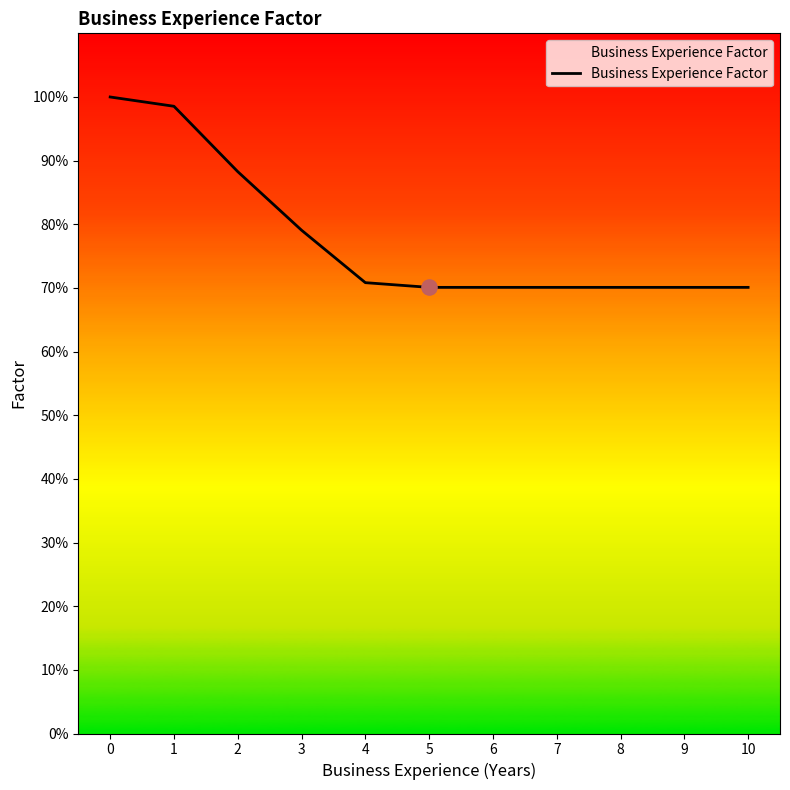

Does the chart have visible grid lines?

No